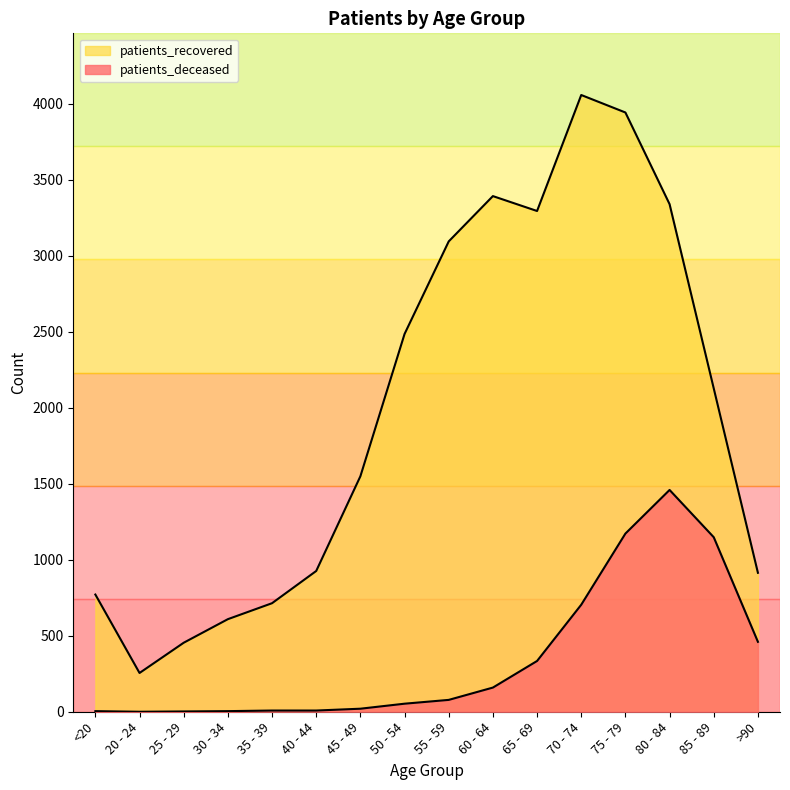

The patients_deceased series shows 1 at 25 - 29. True or false?

False